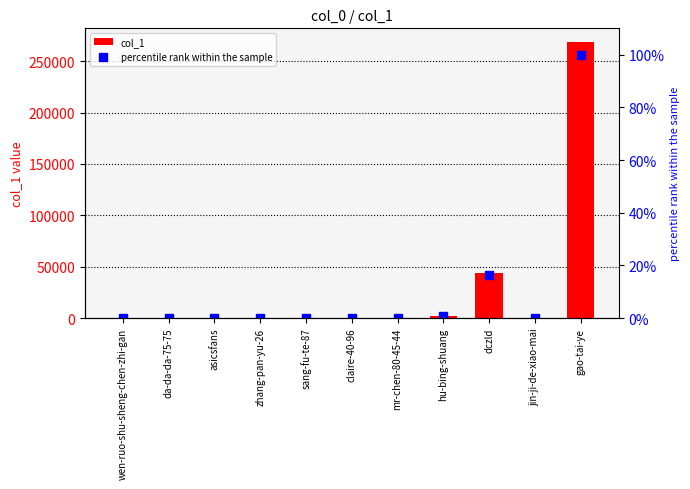

How many values in the percentile rank within the sample series exceed 0?

3